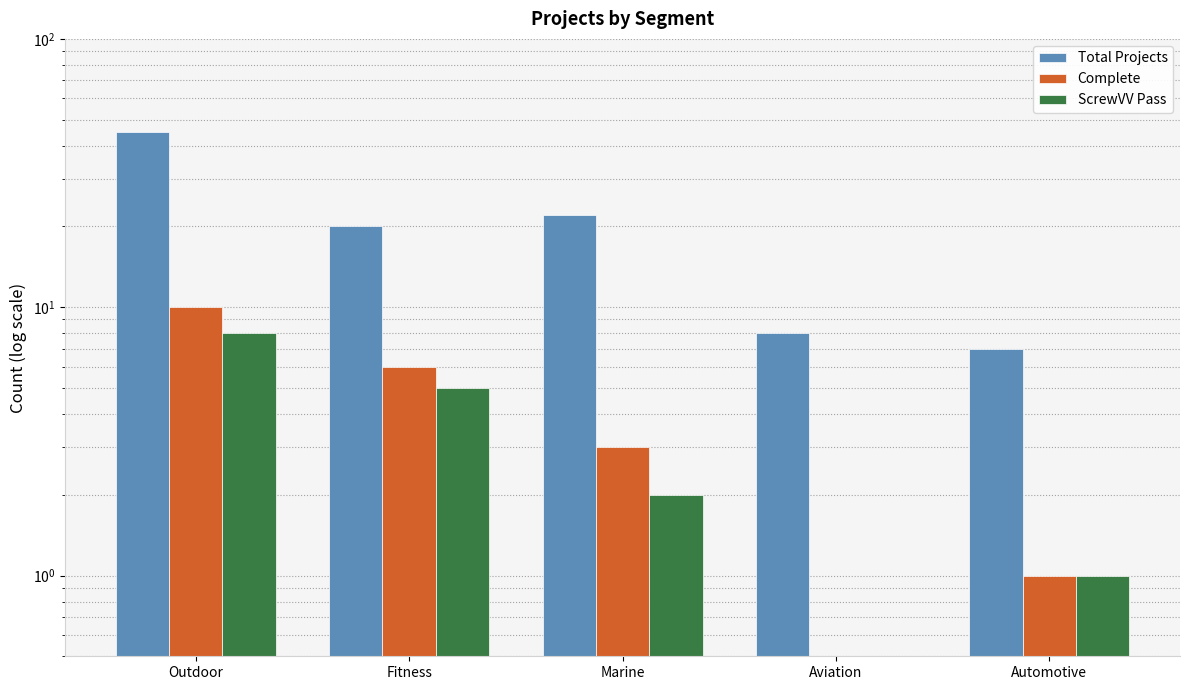

What are all the series names shown in the legend?

Total Projects, Complete, ScrewVV Pass